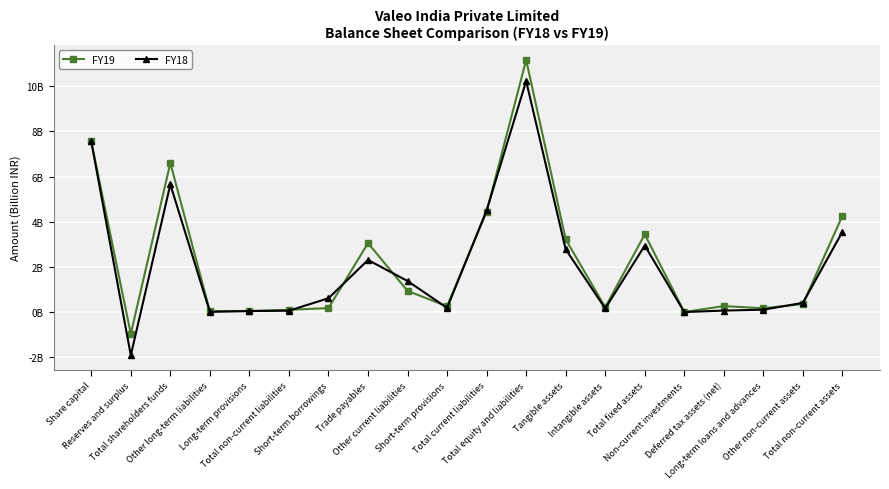

The FY19 series shows 5.7 at Tangible assets. True or false?

False